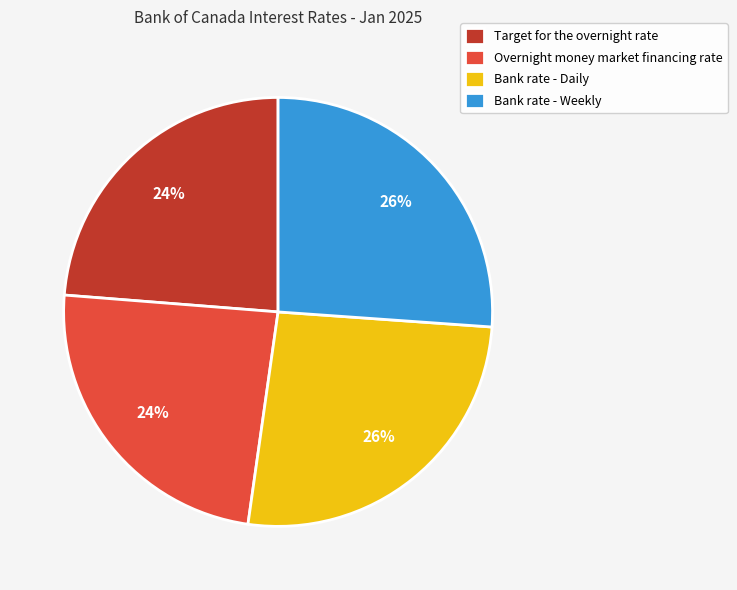

True or false: Bank rate - Weekly accounts for 26% of the total.

True